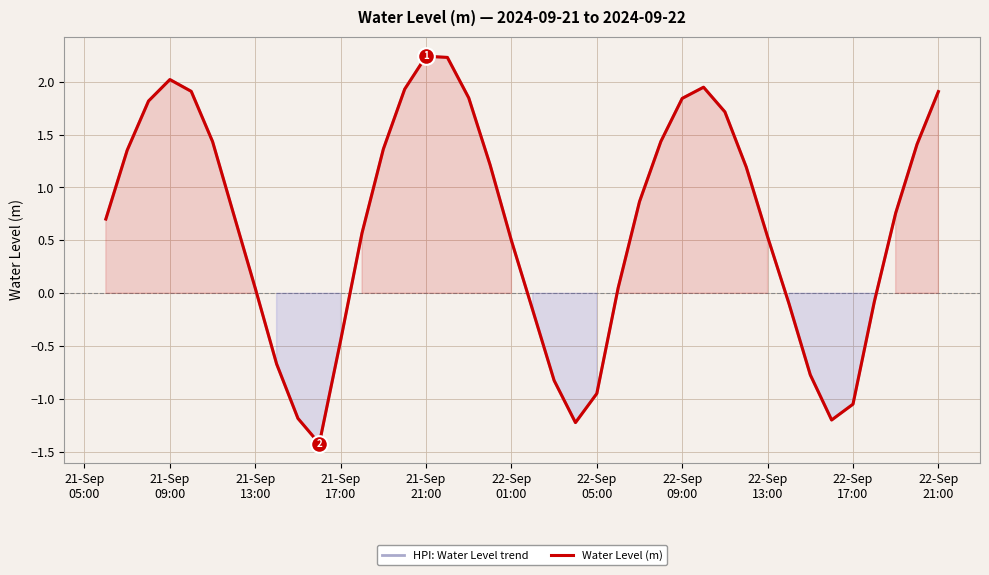

True or false: HPI: Water Level trend and Water Level (m) intersect in this chart.

False